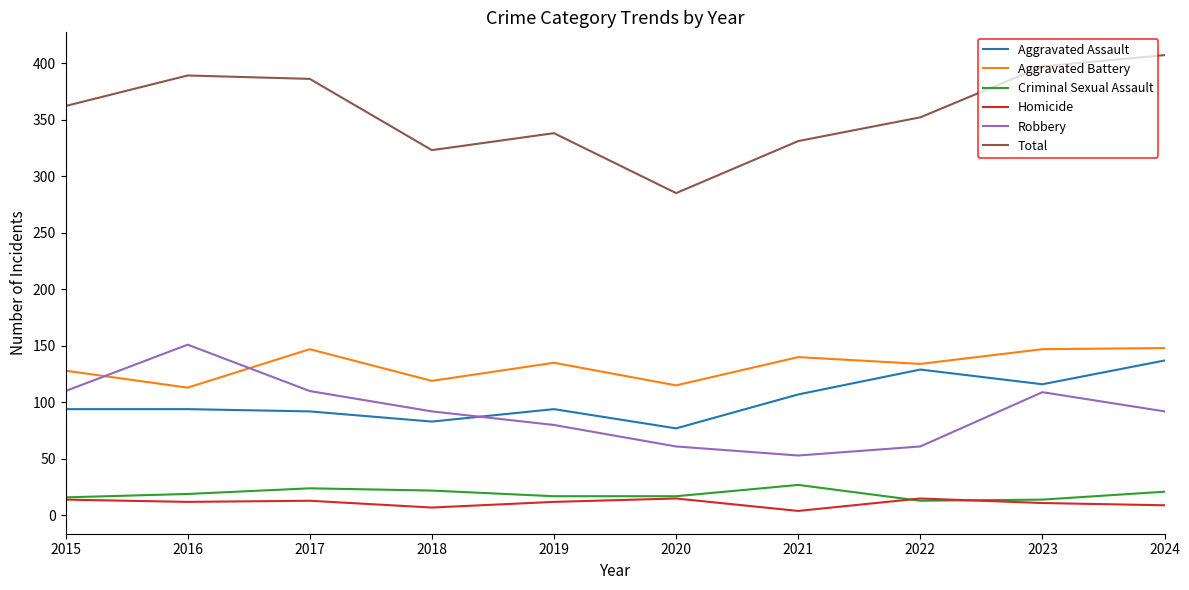

How many lines are shown in the chart?

6